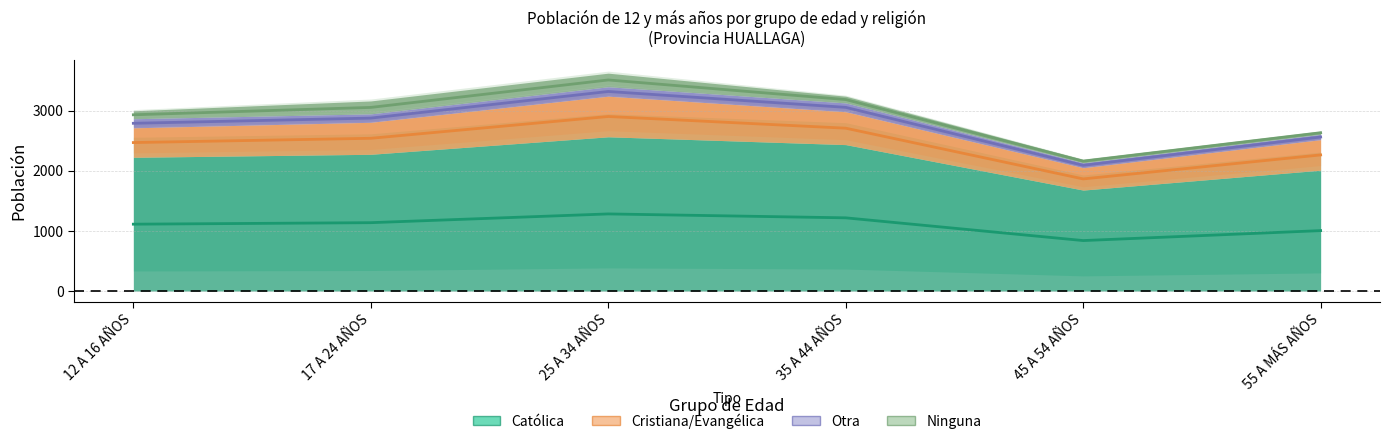

Which series changed the most between 45 A 54 AÑOS and 55 A MÁS AÑOS?

Católica